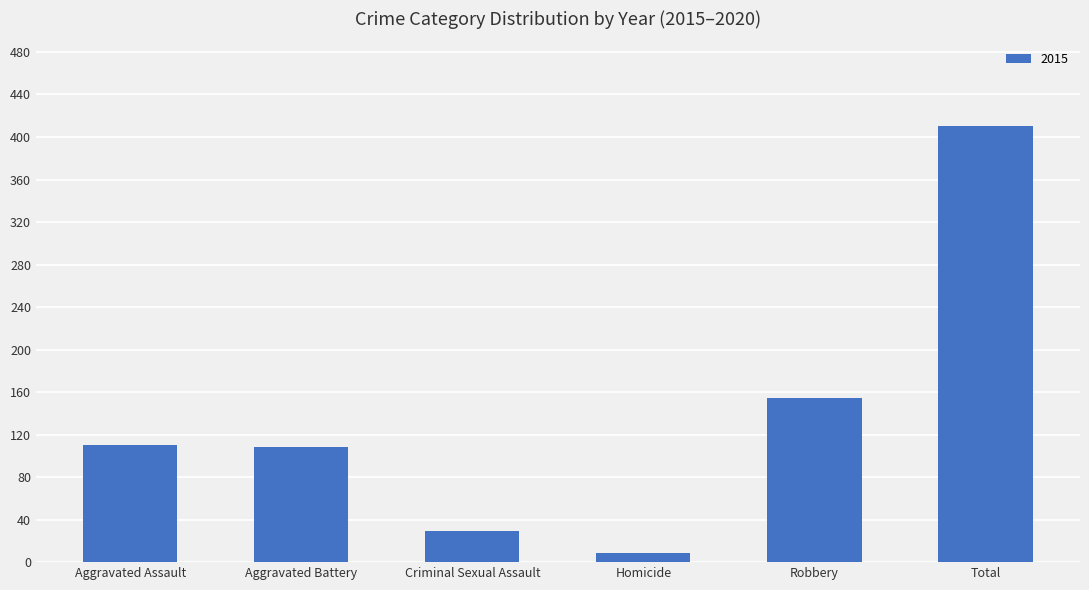

Where is the data nearest to the value 209?

Robbery